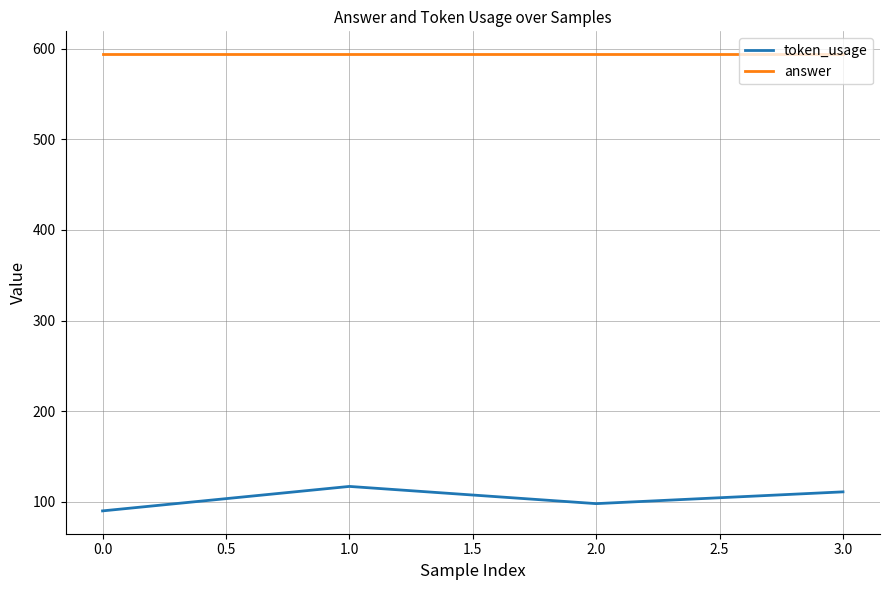

True or false: token_usage and answer intersect in this chart.

False